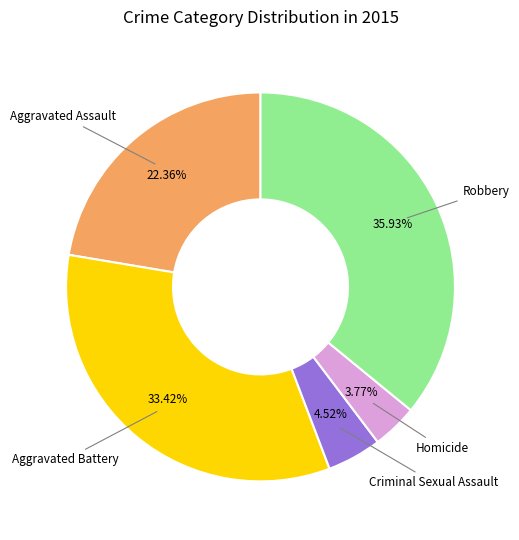

Is it true that Aggravated Assault is 22% of the pie?

True